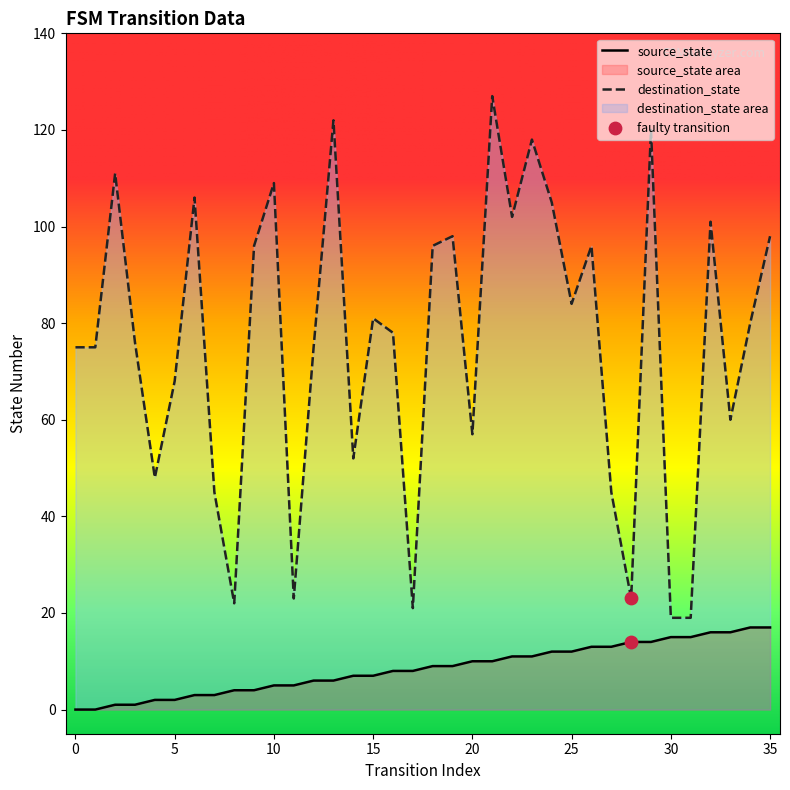

At which category is the sum across all series the highest?

21